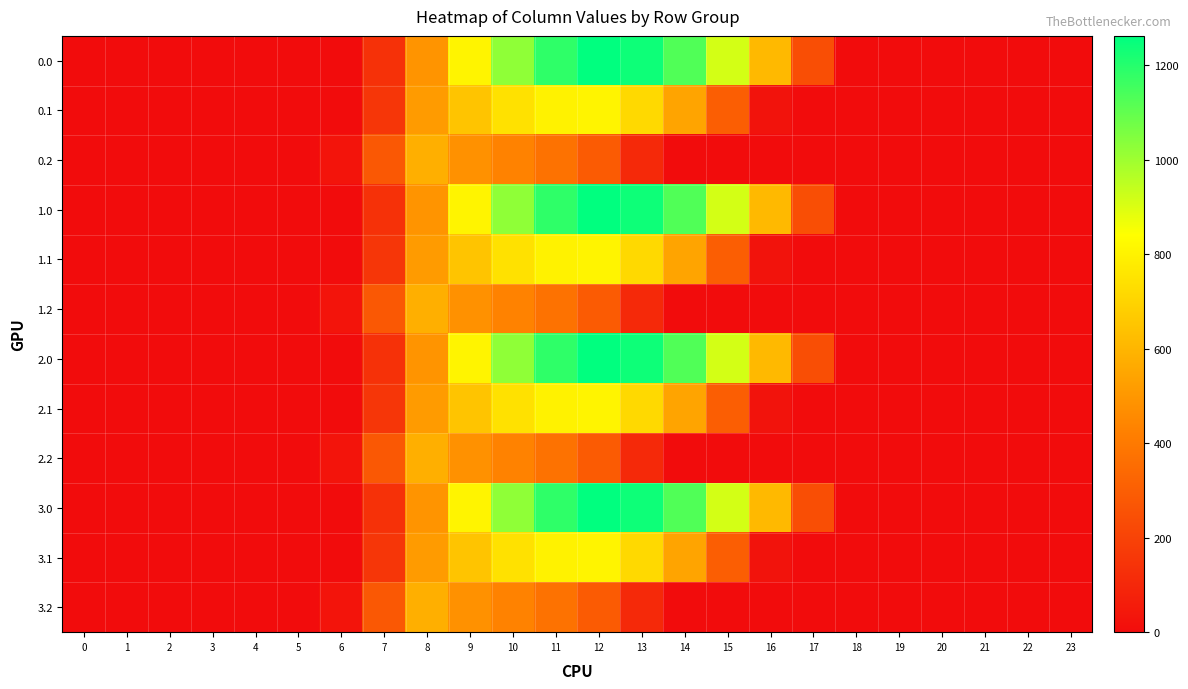

List the series in order of their peak value, lowest first.

0.2, 1.2, 2.2, 3.2, 0.1, 1.1, 2.1, 3.1, 0.0, 1.0, 2.0, 3.0